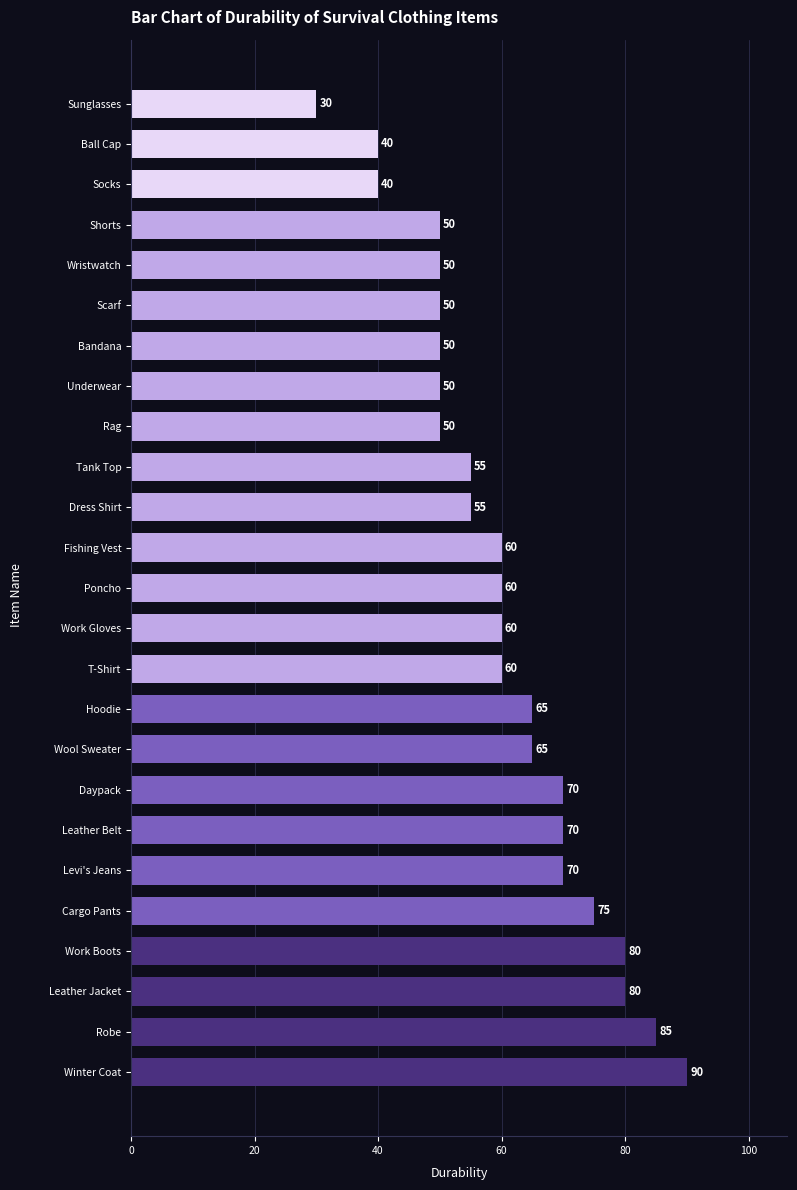

How many bars are there in total?

25